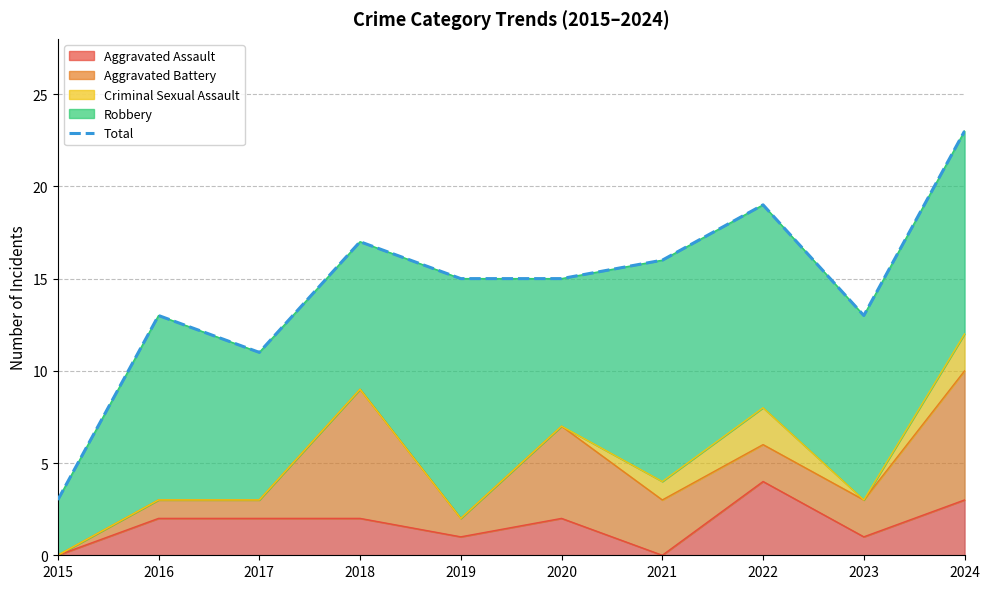

Reading left to right, transcribe all the data shown in this chart.

2015=3	2016=13	2017=11	2018=17	2019=15	2020=15	2021=16	2022=19	2023=13	2024=23